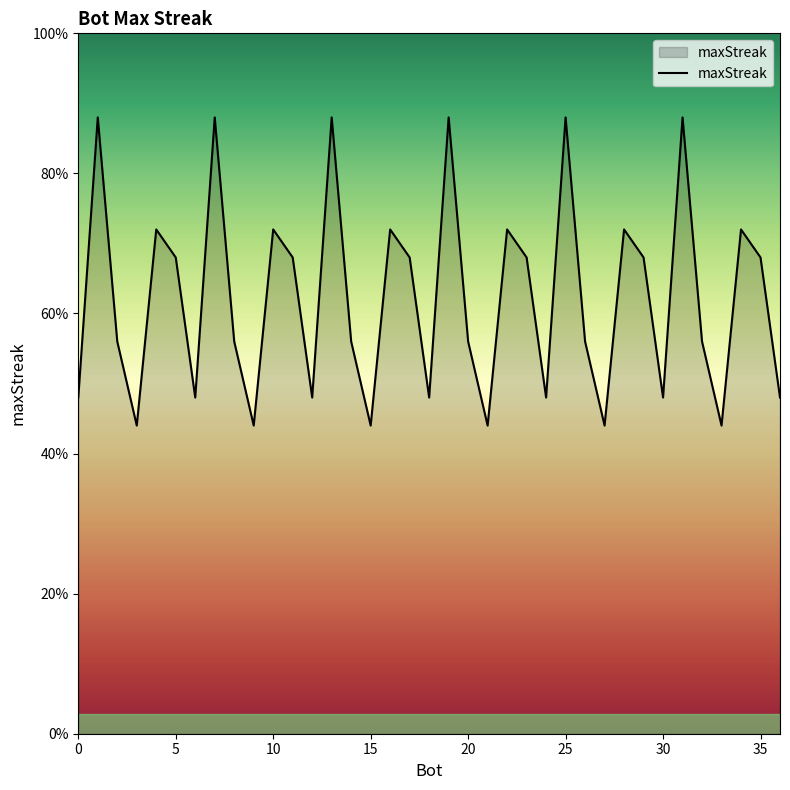

Does the chart have visible grid lines?

No